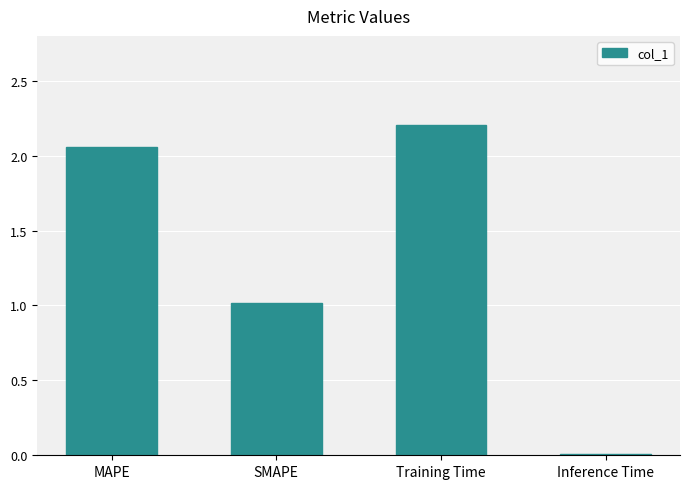

The chart shows a value of 1.0 at SMAPE. True or false?

True